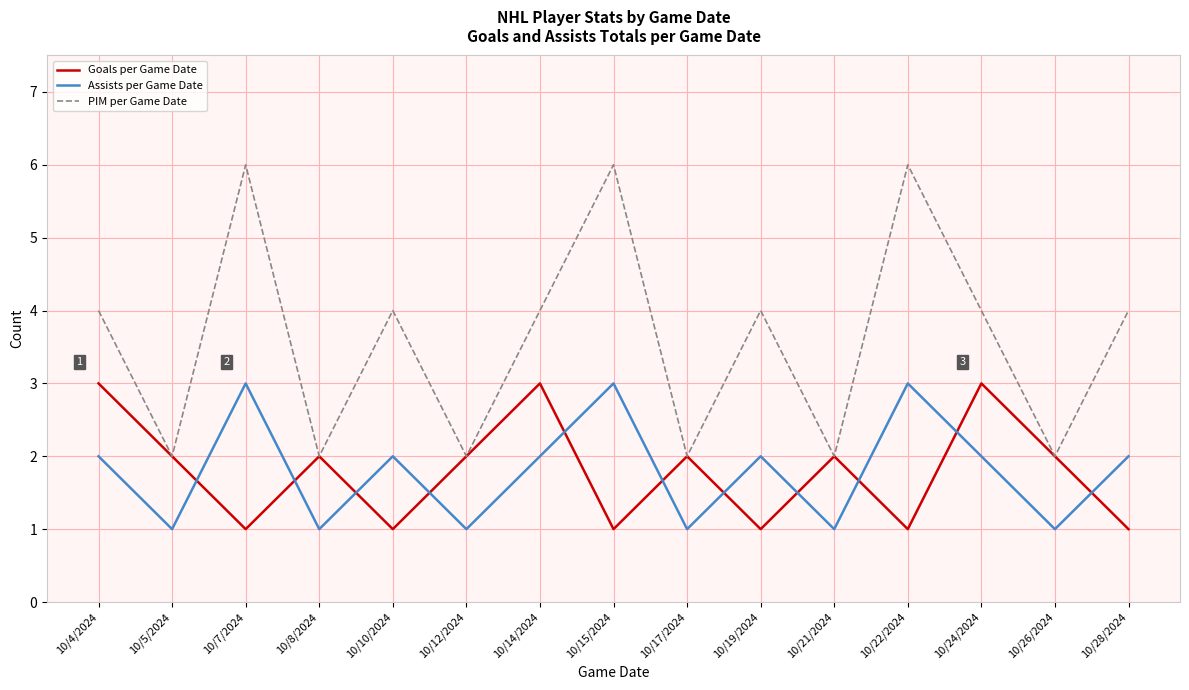

True or false: PIM per Game Date has more than 1 interior local peaks.

True